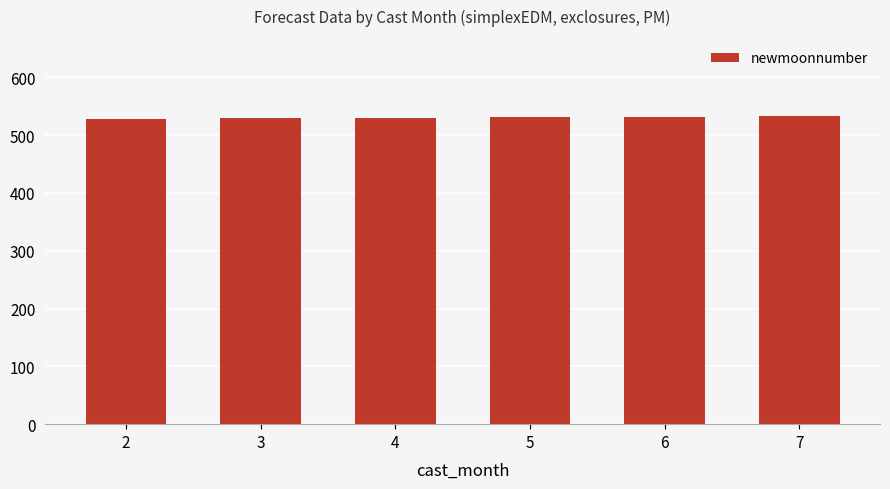

What is the value of the 5th bar from the left?

532